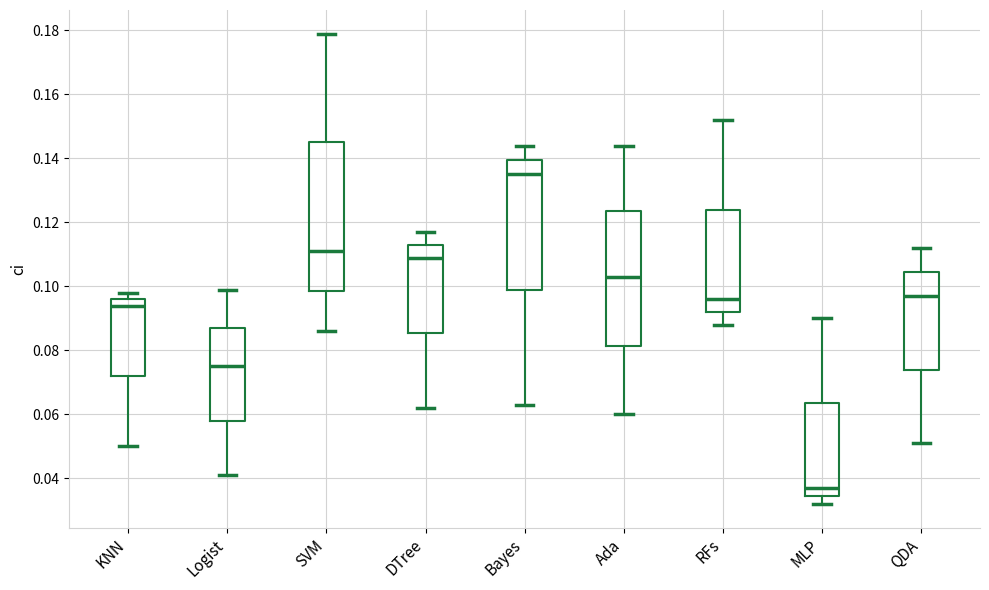

Comparing the boxes themselves (not the whiskers), which one is the tallest?

SVM